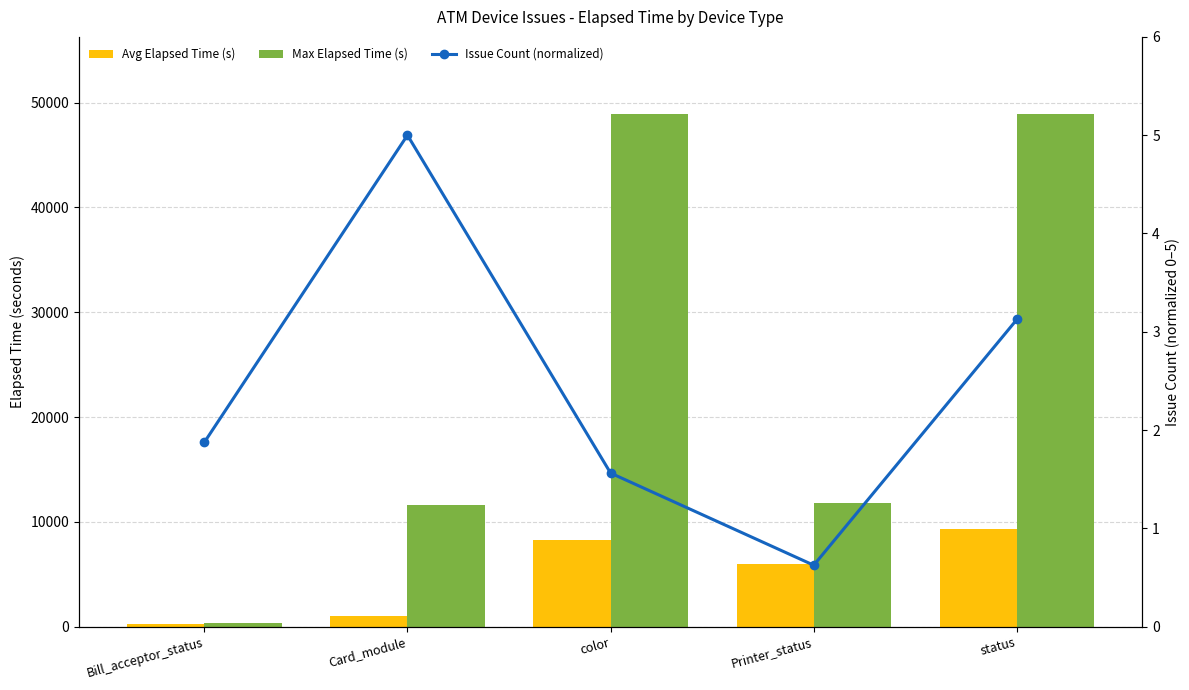

Which category has the lowest value across all series?

Printer_status